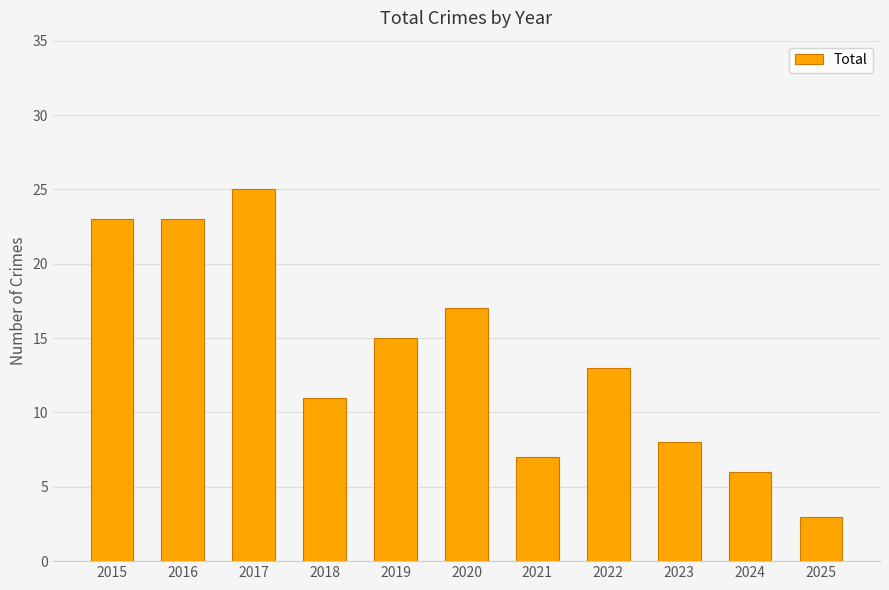

How many bars are there in total?

11